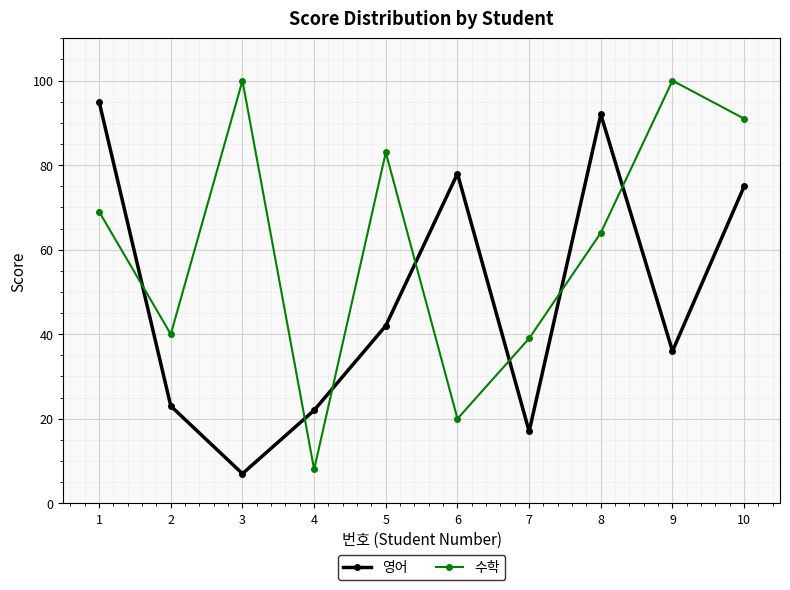

What is the sum of the 영어 values at 10 and 7?

92